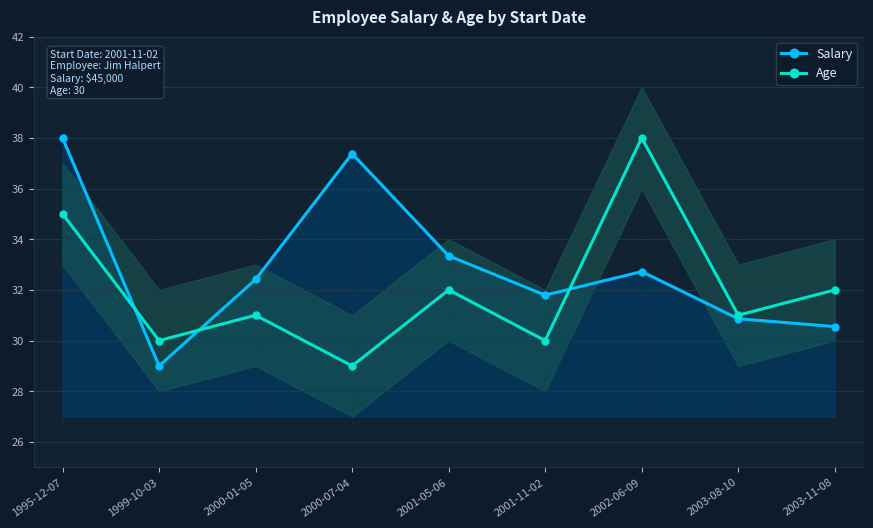

True or false: Age has a value of 46.9 at 1999-10-03.

False